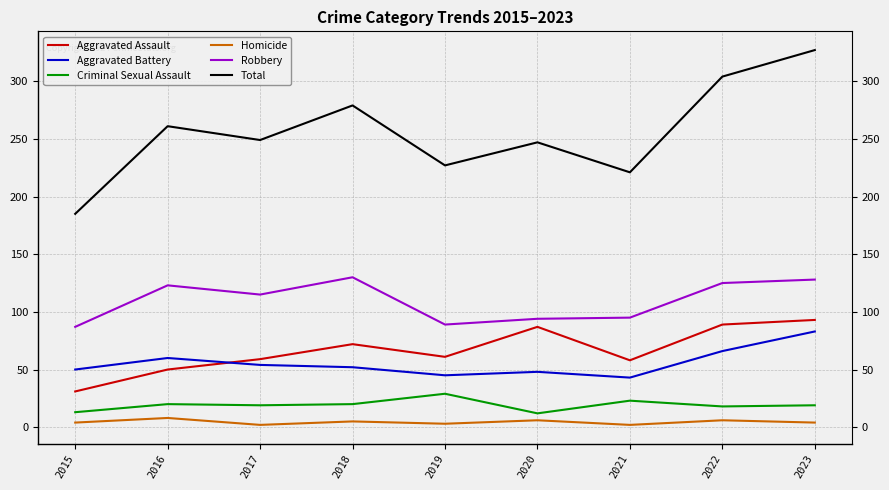

Which label corresponds to the largest value in the chart?

2023